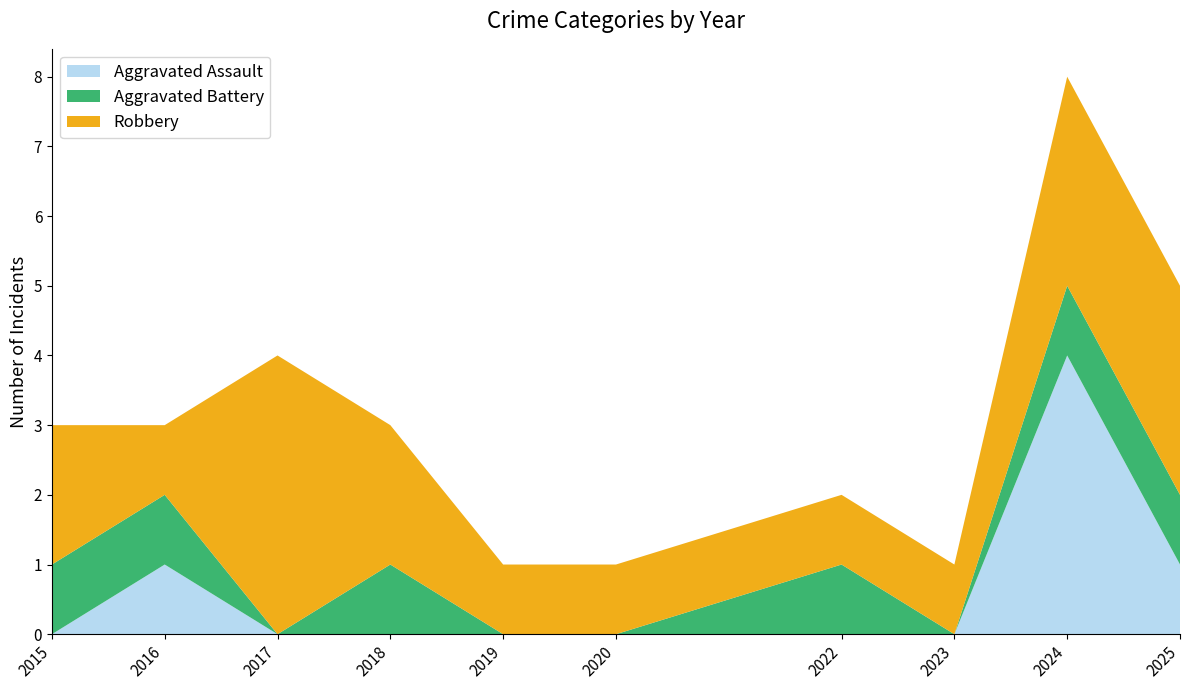

Reading right to left, list all the values displayed in this chart.

Aggravated Assault: 2025=1	2024=4	2023=0	2022=0	2020=0	2019=0	2018=0	2017=0	2016=1	2015=0
Aggravated Battery: 2025=1	2024=1	2023=0	2022=1	2020=0	2019=0	2018=1	2017=0	2016=1	2015=1
Robbery: 2025=3	2024=3	2023=1	2022=1	2020=1	2019=1	2018=2	2017=4	2016=1	2015=2